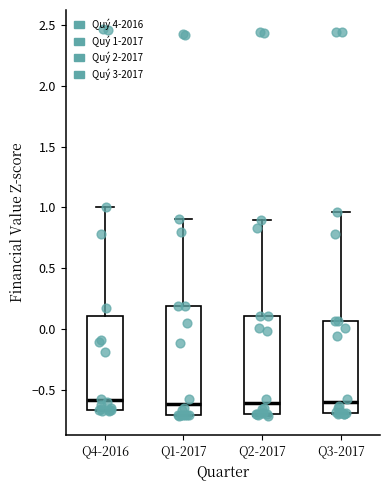

Reading left to right, transcribe this box plot: for each box, give where its median line is, the range the box spans, and where its two whiskers end, as read against the y-axis. The values are not printed on the chart, so give them approximately, as read against the axis.

Q4-2016: median -0.60, box -0.65 to 0.10, whiskers -0.70 to 1.00
Q1-2017: median -0.60, box -0.70 to 0.20, whiskers -0.70 to 0.90
Q2-2017: median -0.60, box -0.70 to 0.10, whiskers -0.70 (just below the box's lower edge) to 0.90
Q3-2017: median -0.60, box -0.70 to 0.05, whiskers -0.70 to 0.95